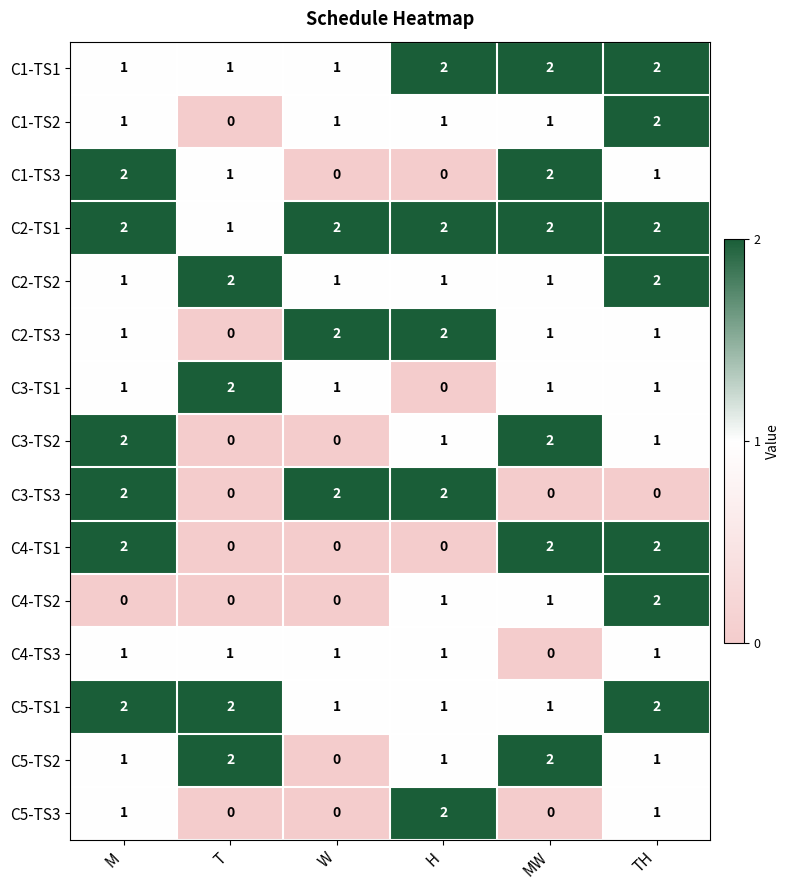

Is it true that C1-TS2 equals 1 at TH?

False